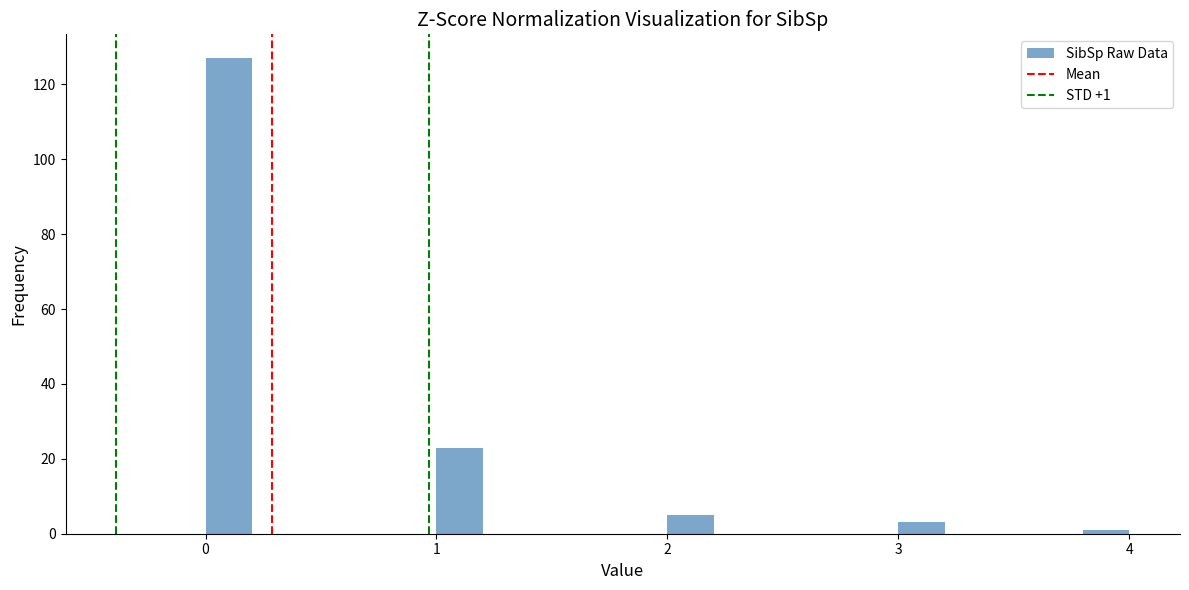

Around what value on the x-axis is the tallest bar? Give the approximate position of its centre, as read against the axis.

0.1